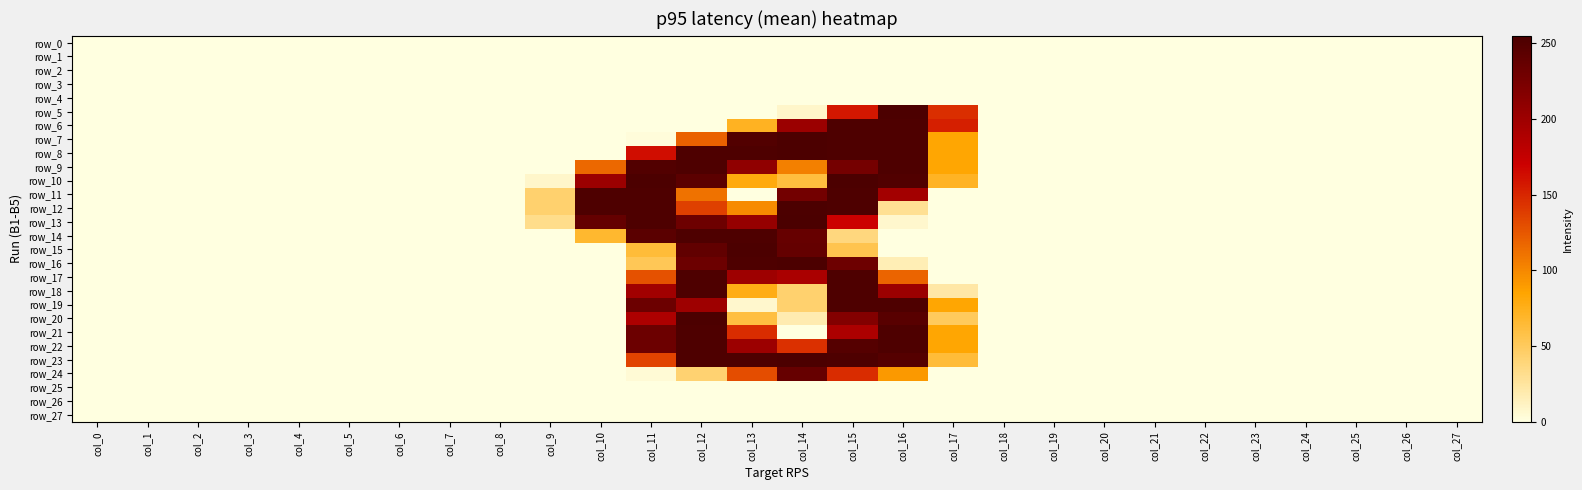

At col_1, list the series in order from largest to smallest.

row_0, row_1, row_2, row_3, row_4, row_5, row_6, row_7, row_8, row_9, row_10, row_11, row_12, row_13, row_14, row_15, row_16, row_17, row_18, row_19, row_20, row_21, row_22, row_23, row_24, row_25, row_26, row_27